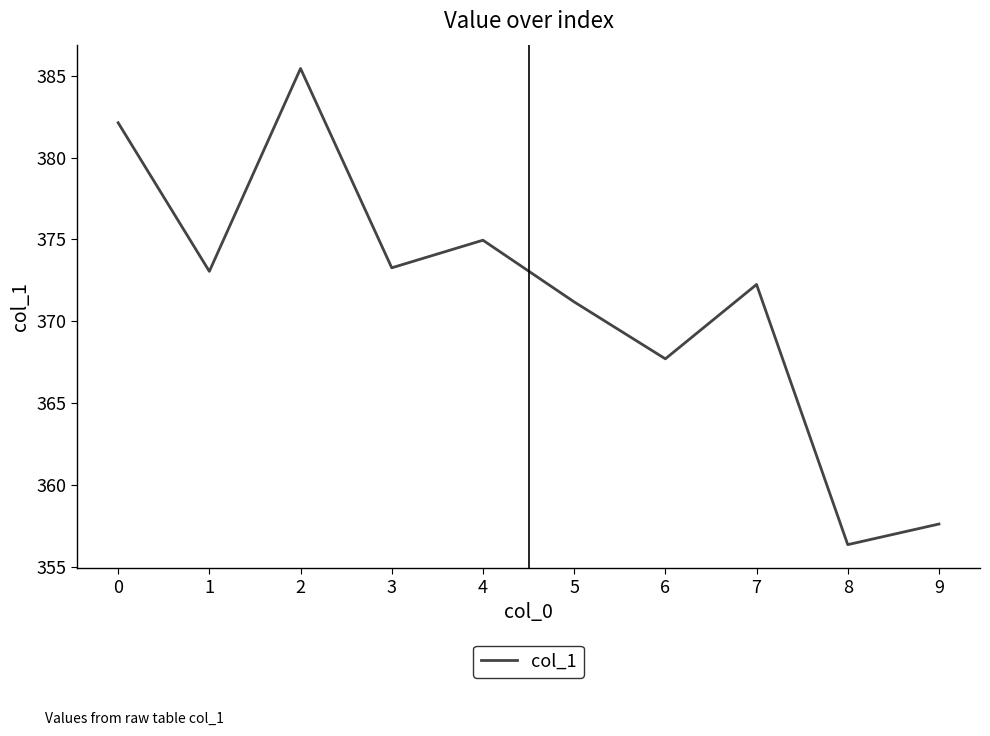

How many interior local valleys (lower than both neighbors) does the data have?

4